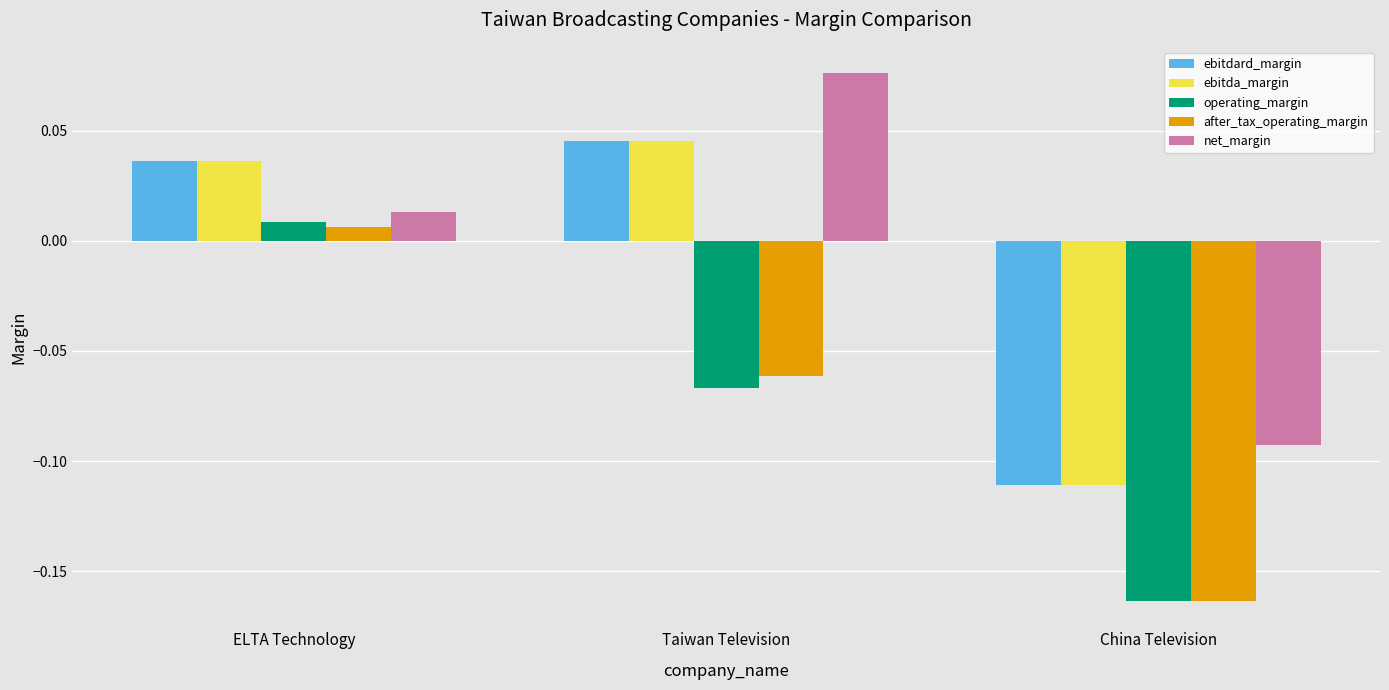

At which label is operating_margin closest to 0?

ELTA Technology